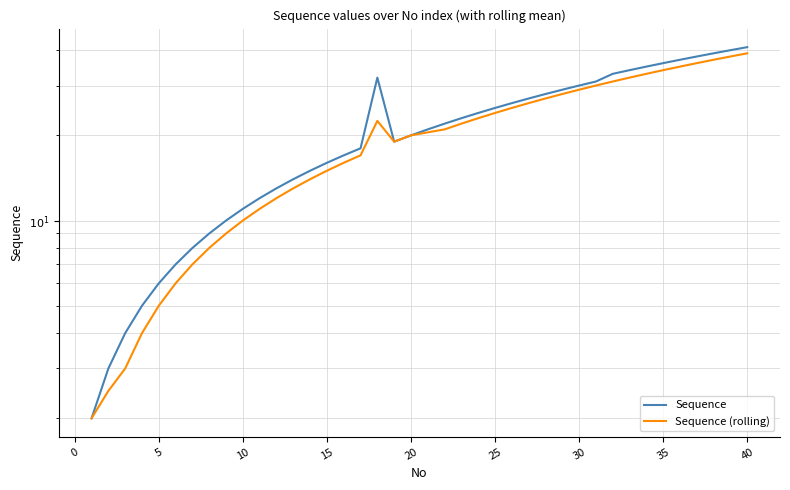

True or false: Sequence and Sequence (rolling) intersect in this chart.

False